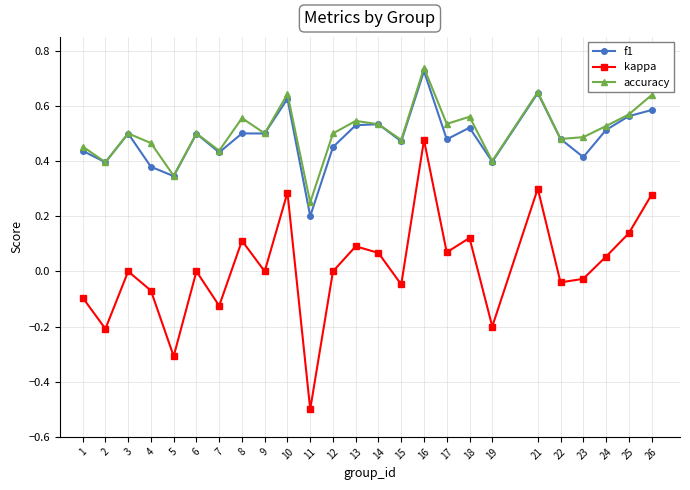

What is the value of the kappa point at the 11th from the left?

-0.5